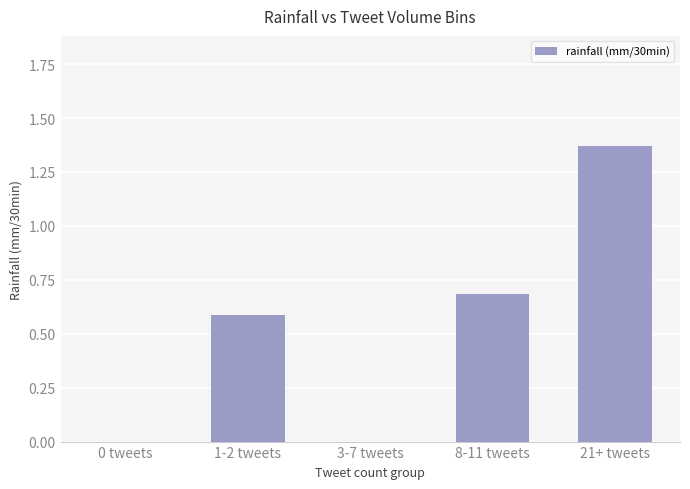

Which has a higher value, 1-2 tweets or 0 tweets?

1-2 tweets